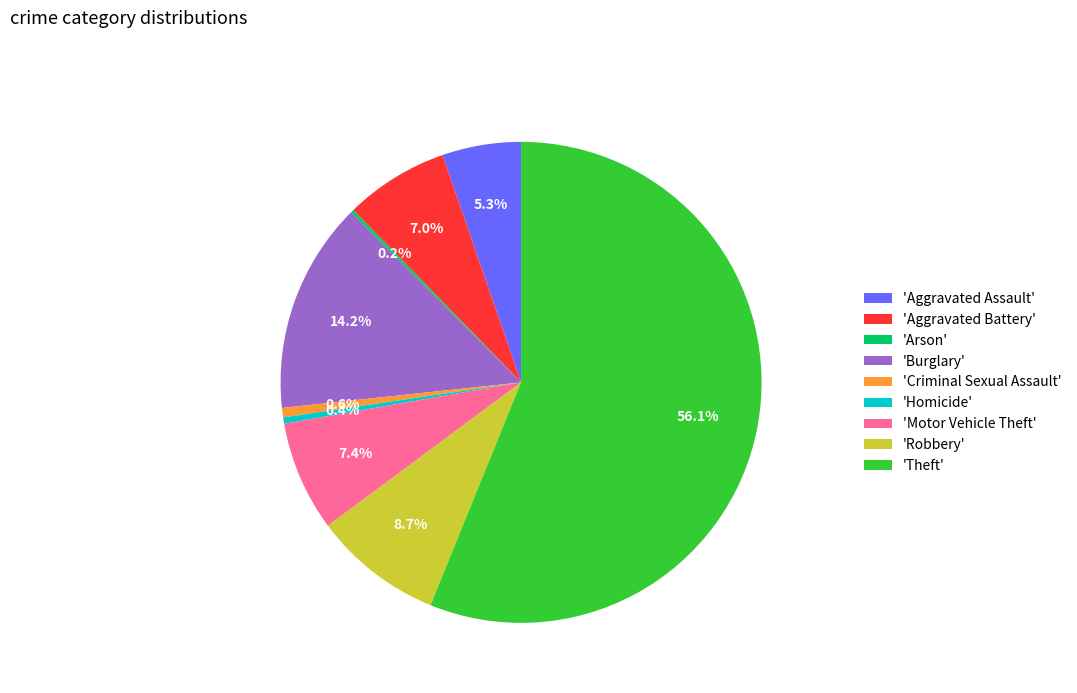

What is the largest slice in the pie chart?

'Theft'